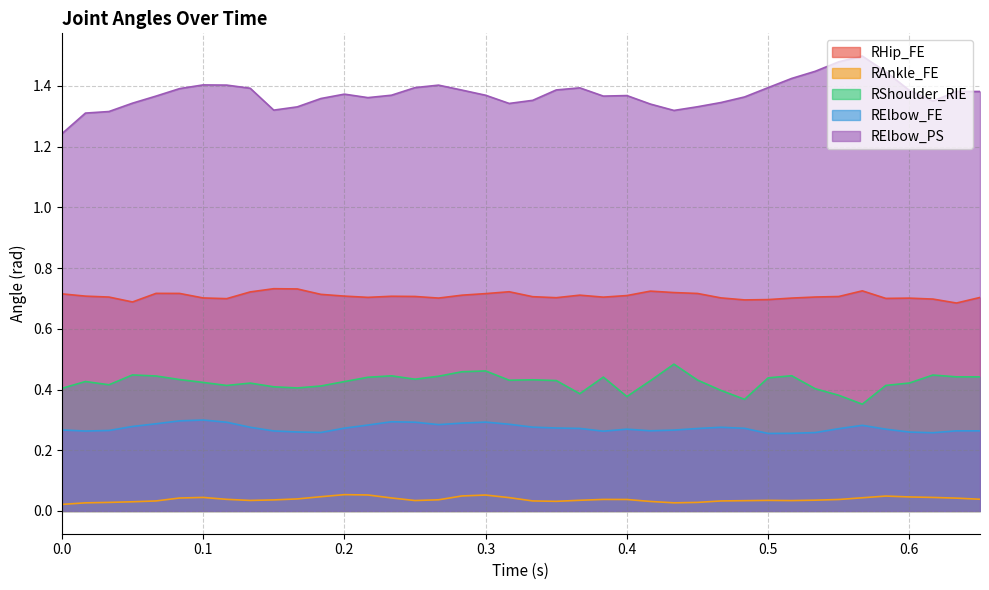

What is the highest value of the RElbow_PS series?

1.5